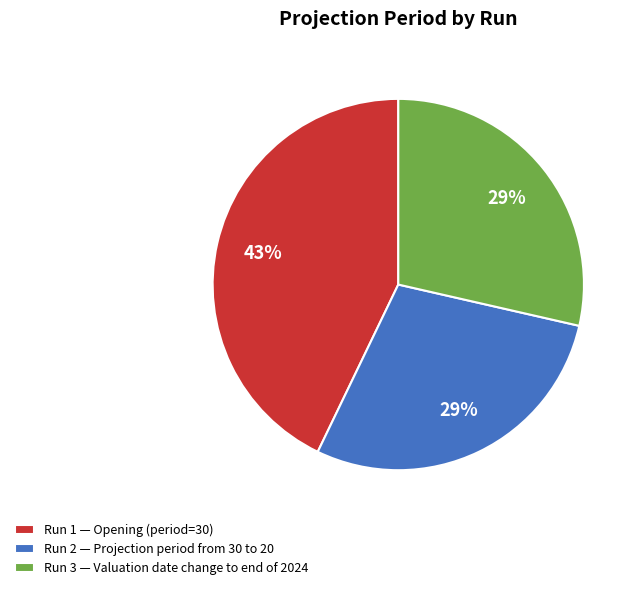

Do Run 3 and Run 1 together represent more than half of the pie?

Yes